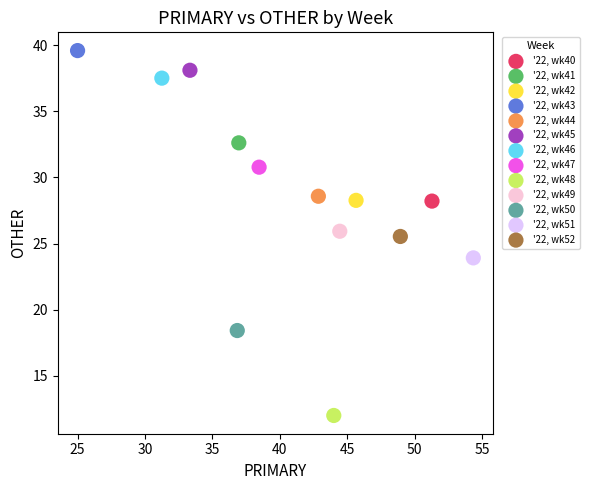

What are all the series names shown in the legend?

'22, wk40, '22, wk41, '22, wk42, '22, wk43, '22, wk44, '22, wk45, '22, wk46, '22, wk47, '22, wk48, '22, wk49, '22, wk50, '22, wk51, '22, wk52